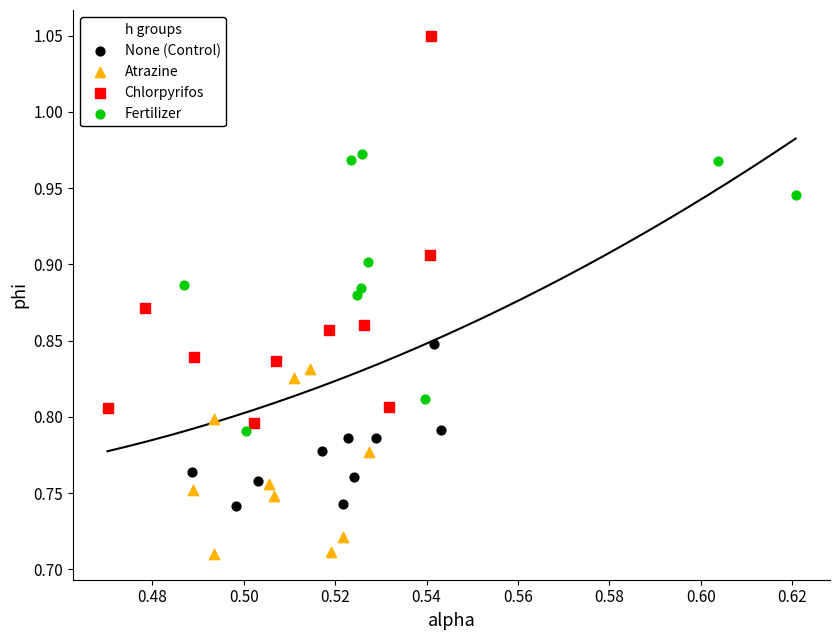

What are all the series names shown in the legend?

None (Control), Atrazine, Chlorpyrifos, Fertilizer